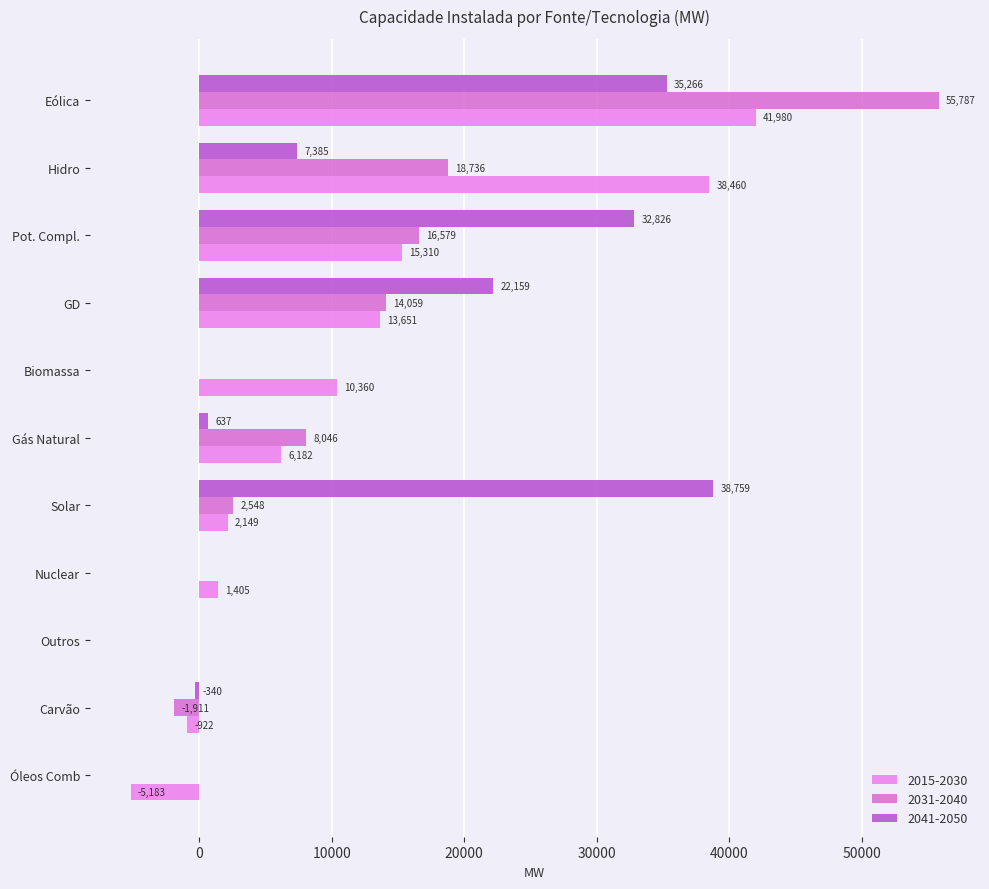

Rank the categories by 2041-2050 value from lowest to highest.

Carvão, Nuclear, Óleos Comb, Biomassa, Outros, Gás Natural, Hidro, GD, Pot. Compl., Eólica, Solar